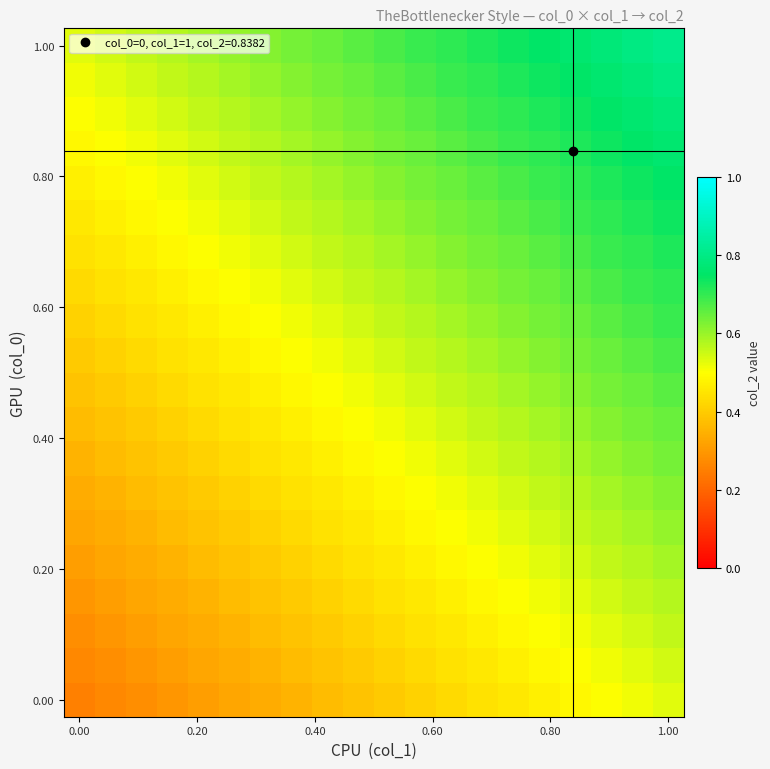

At how many categories does at least one series exceed 0?

20